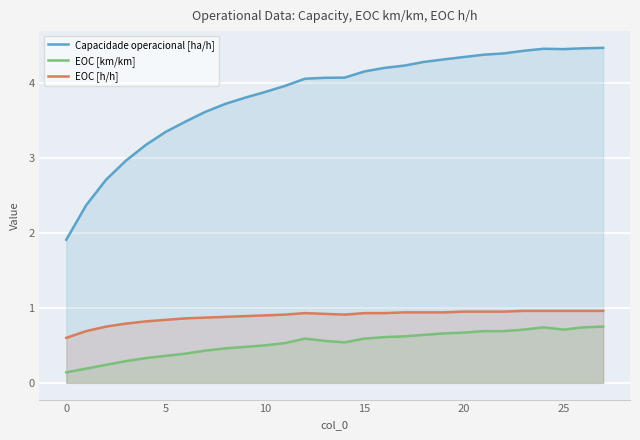

At how many categories does at least one series exceed 3?

24